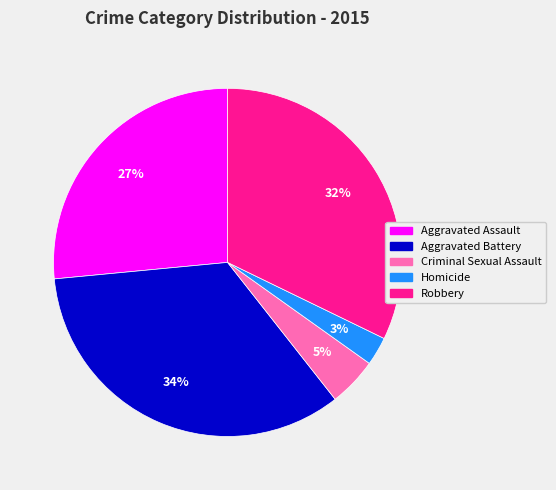

Does Aggravated Assault represent more than half of the total?

No